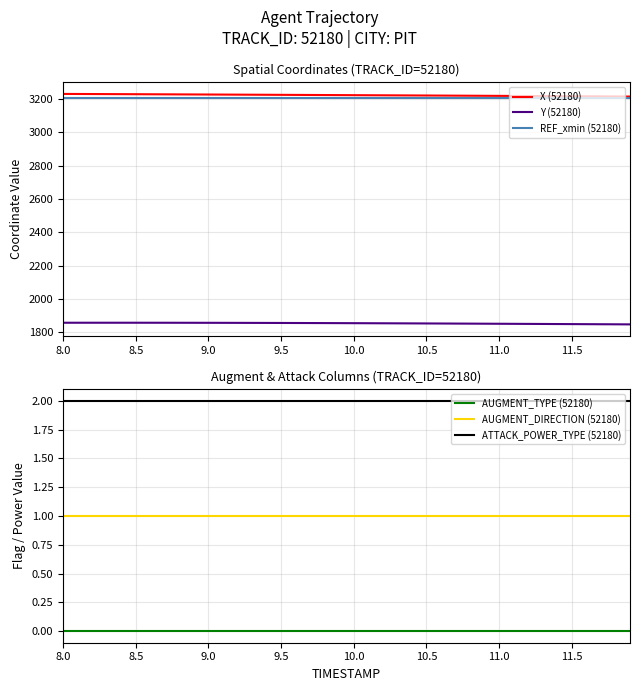

At which label does REF_xmin (52180) reach its minimum?

8.0